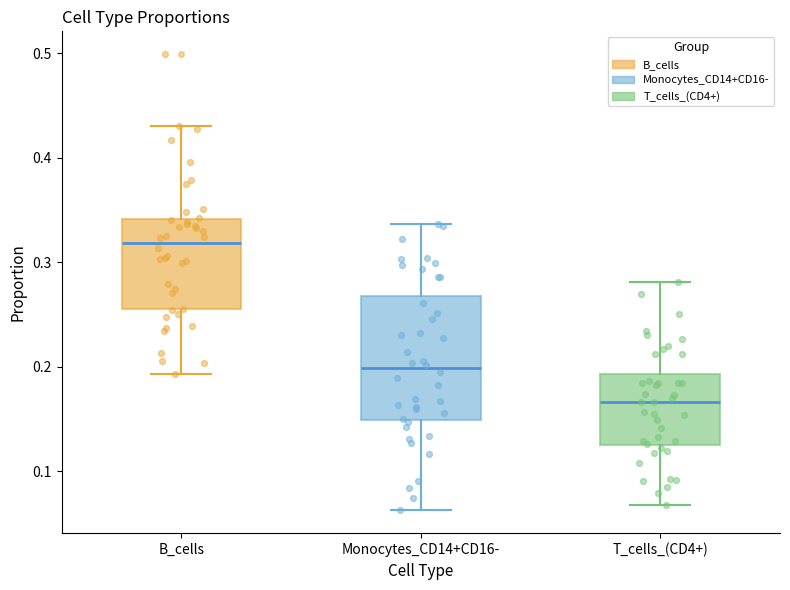

Reading left to right, transcribe this box plot: for each box, give where its median line is, the range the box spans, and where its two whiskers end, as read against the y-axis. The values are not printed on the chart, so give them approximately, as read against the axis.

B_cells: median 0.32, box 0.26 to 0.34, whiskers 0.19 to 0.43
Monocytes_CD14+CD16-: median 0.20, box 0.15 to 0.27, whiskers 0.06 to 0.34
T_cells_(CD4+): median 0.17, box 0.13 to 0.19, whiskers 0.07 to 0.28